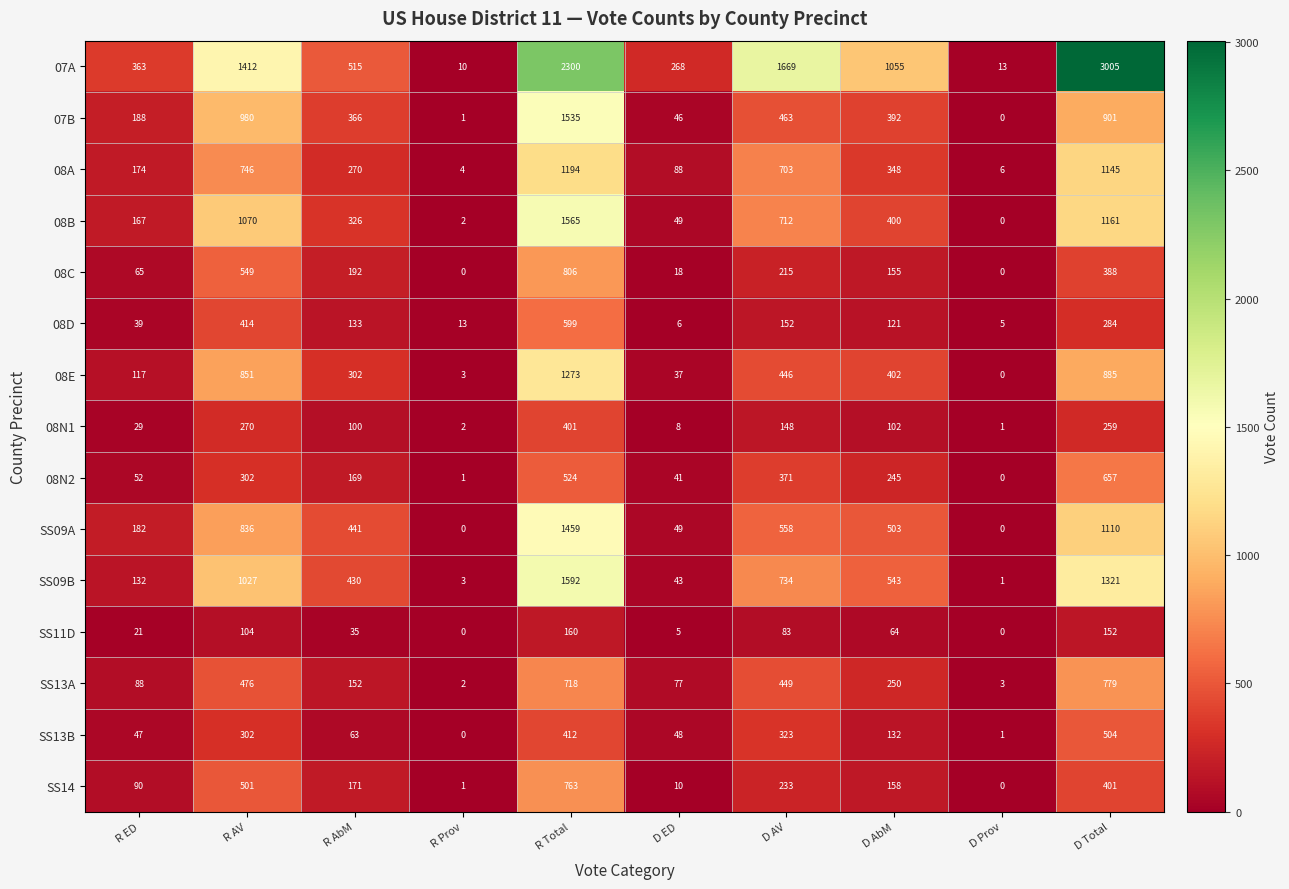

At which label is SS09B closest to 796?

D AV